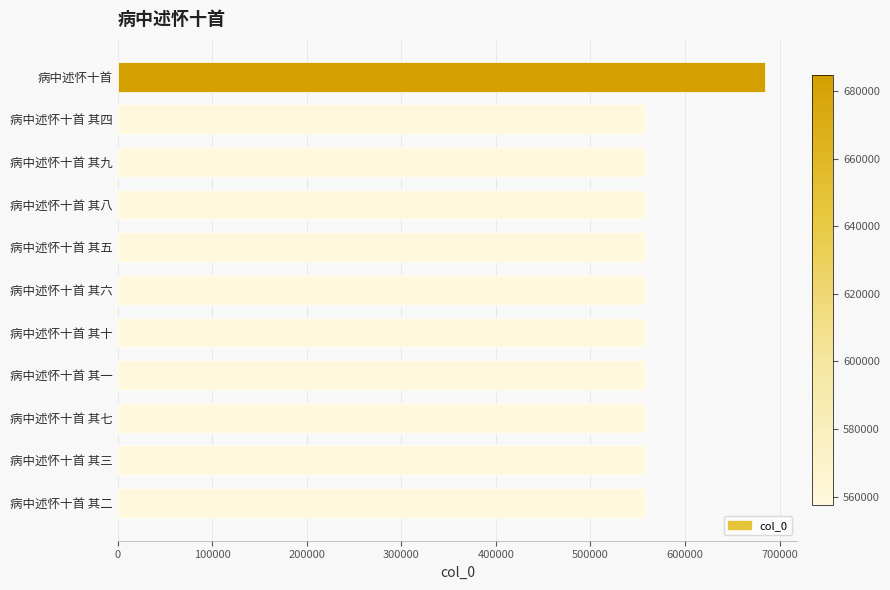

What is the approximate value at 病中述怀十首 其六?

557676